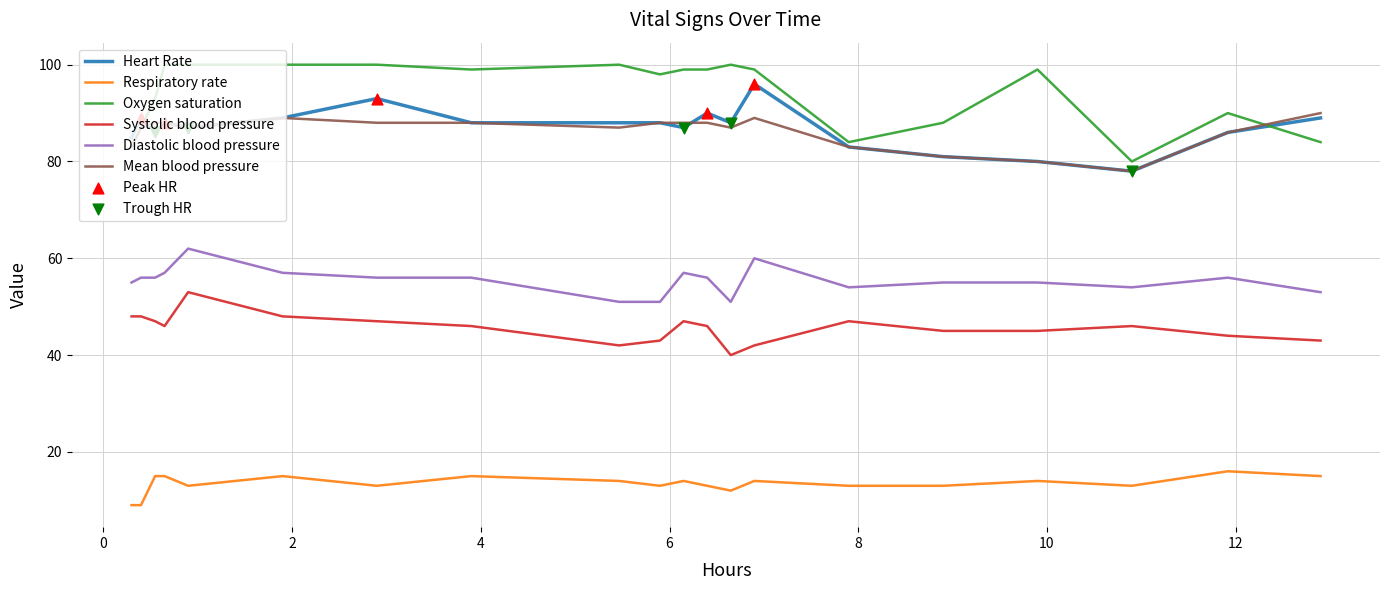

Which series has the widest spread of values?

Oxygen saturation